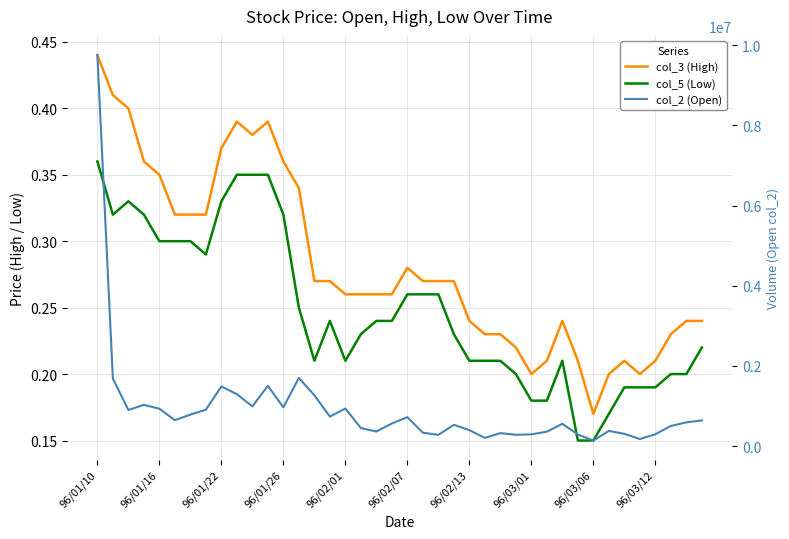

Rank the series at 13 from highest to lowest value.

col_2 (Open), col_3 (High), col_5 (Low)